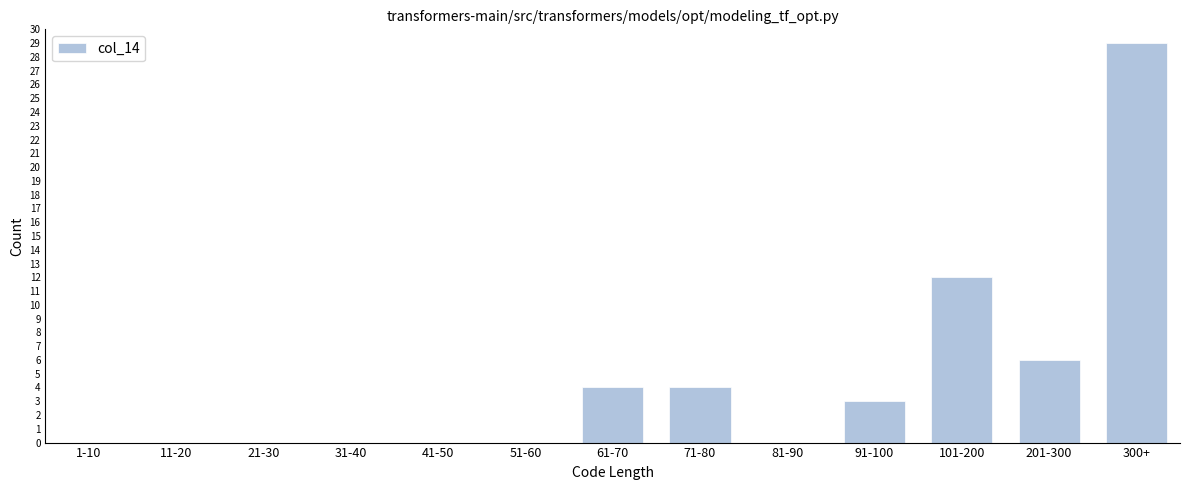

Reading right to left, list all the values displayed in this chart.

300+=29	201-300=6	101-200=12	91-100=3	81-90=0	71-80=4	61-70=4	51-60=0	41-50=0	31-40=0	21-30=0	11-20=0	1-10=0